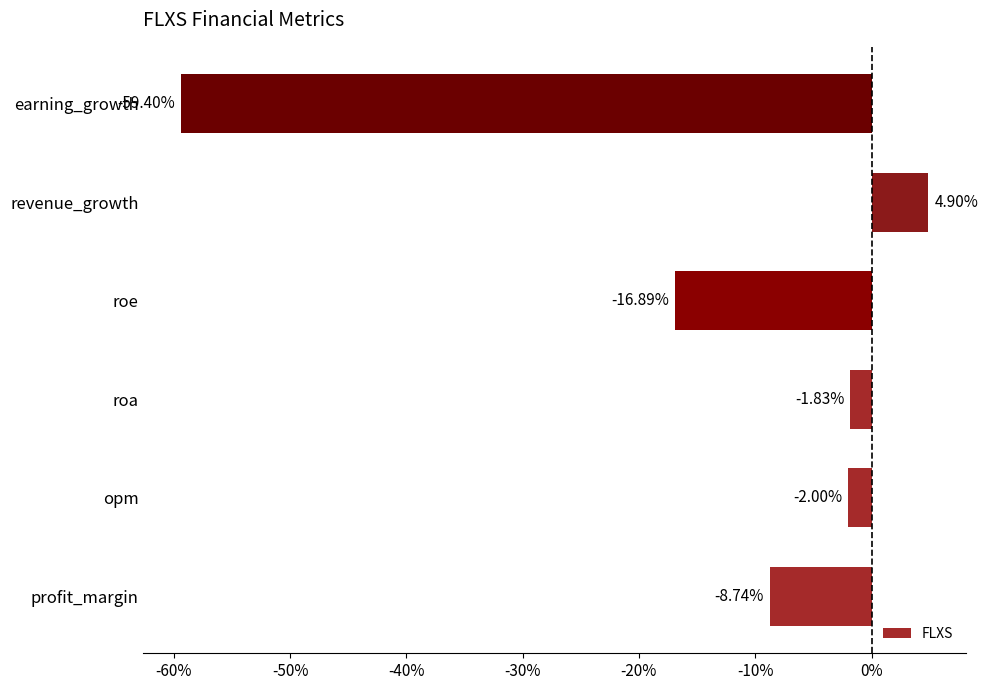

Rank the categories by value from lowest to highest.

earning_growth, roe, profit_margin, opm, roa, revenue_growth